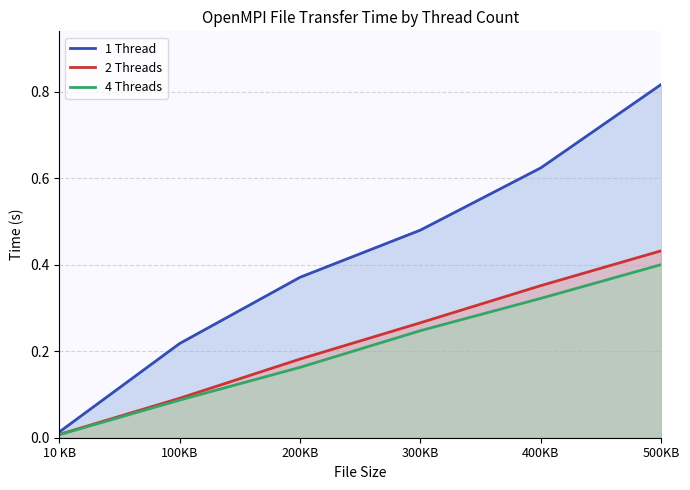

Which series changed the most between 10 KB and 300KB?

1 Thread